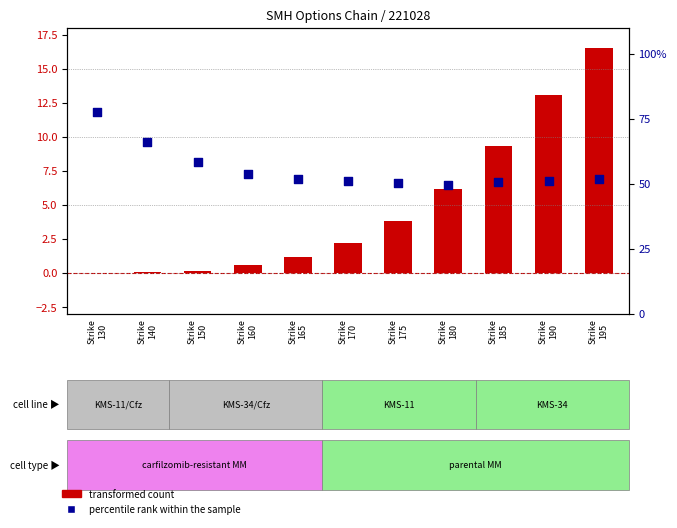

What are all the series names shown in the legend?

transformed count, percentile rank within the sample